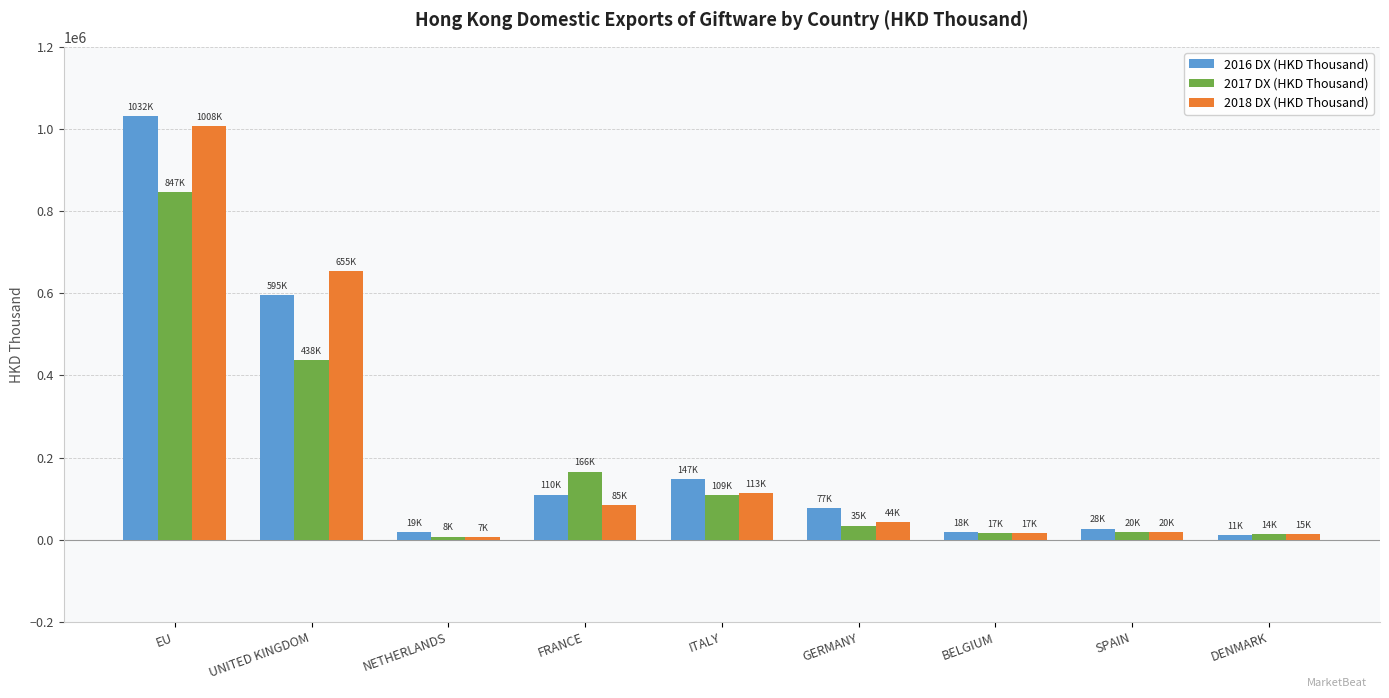

Between ITALY and SPAIN, which series saw the biggest shift?

2016 DX (HKD Thousand)